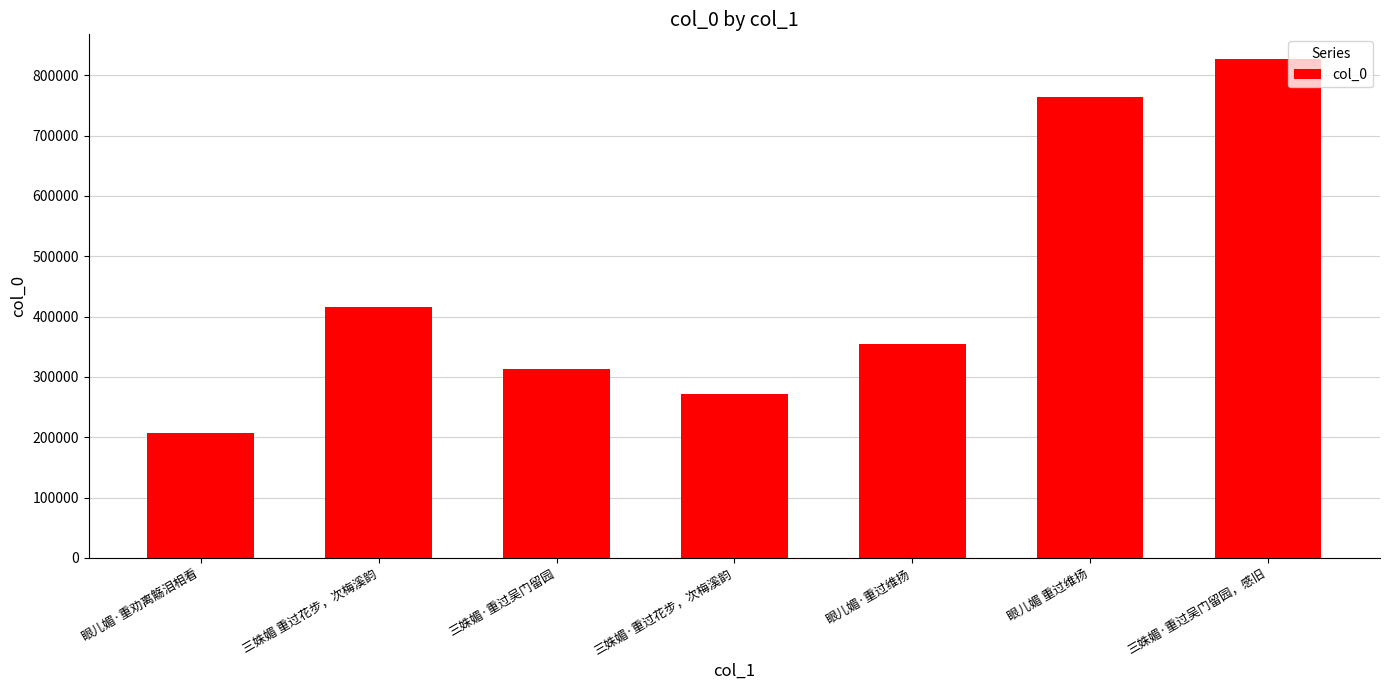

Reading left to right, what are all the values shown in this chart?

眼儿媚·重劝离觞泪相看=207284	三姝媚 重过花步，次梅溪韵=416329	三姝媚·重过吴门留园=313195	三姝媚·重过花步，次梅溪韵=271298	眼儿媚·重过维扬=354441	眼儿媚 重过维扬=763749	三姝媚·重过吴门留园，感旧=826491